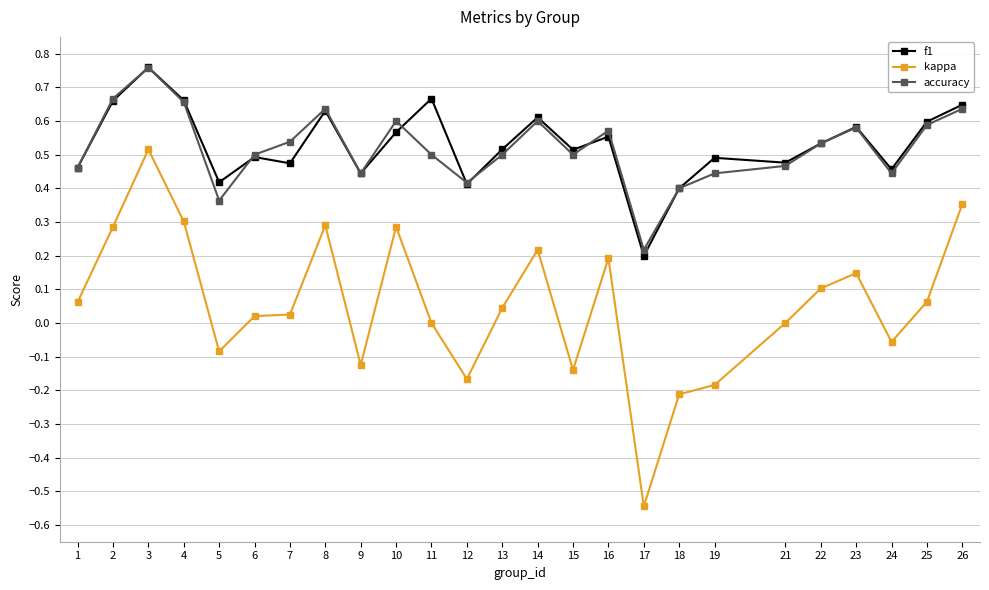

What are all the series names shown in the legend?

f1, kappa, accuracy